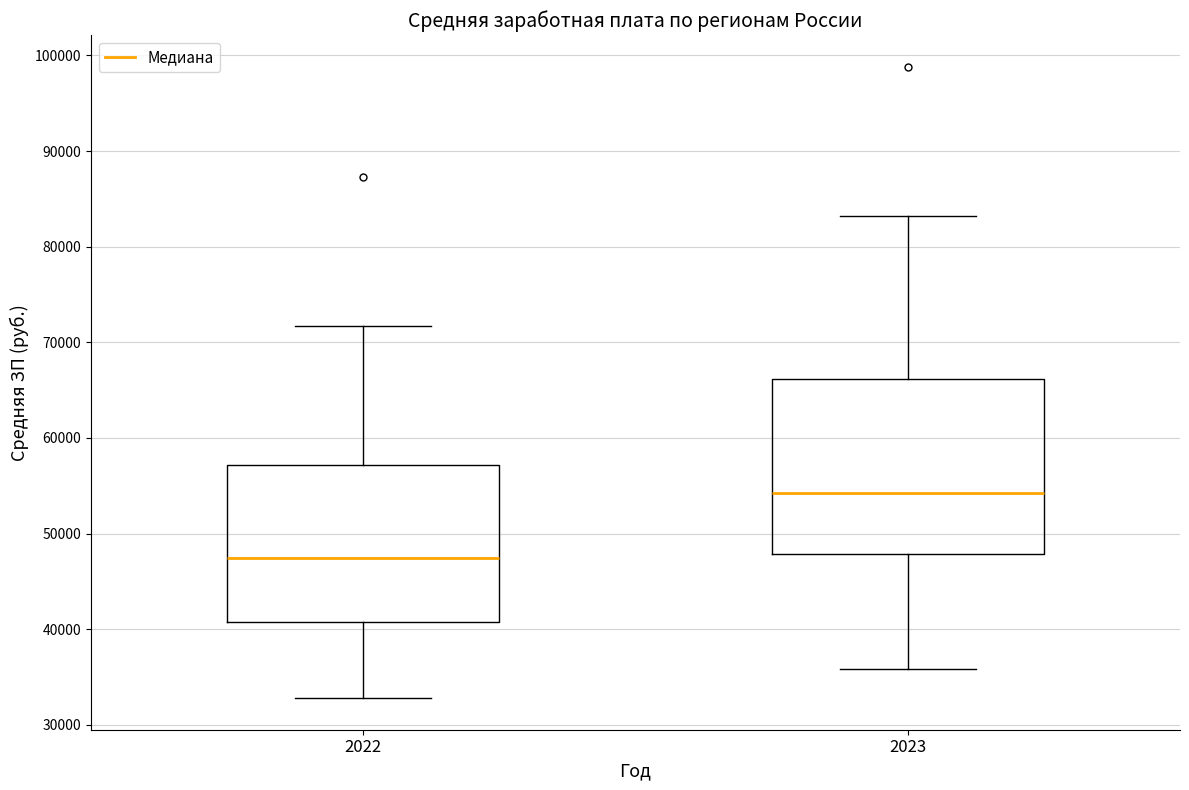

Reading left to right, transcribe this box plot: for each box, give where its median line is, the range the box spans, and where its two whiskers end, as read against the y-axis. The values are not printed on the chart, so give them approximately, as read against the axis.

2022: median 47000, box 41000 to 57000, whiskers 33000 to 72000
2023: median 54000, box 48000 to 66000, whiskers 36000 to 83000